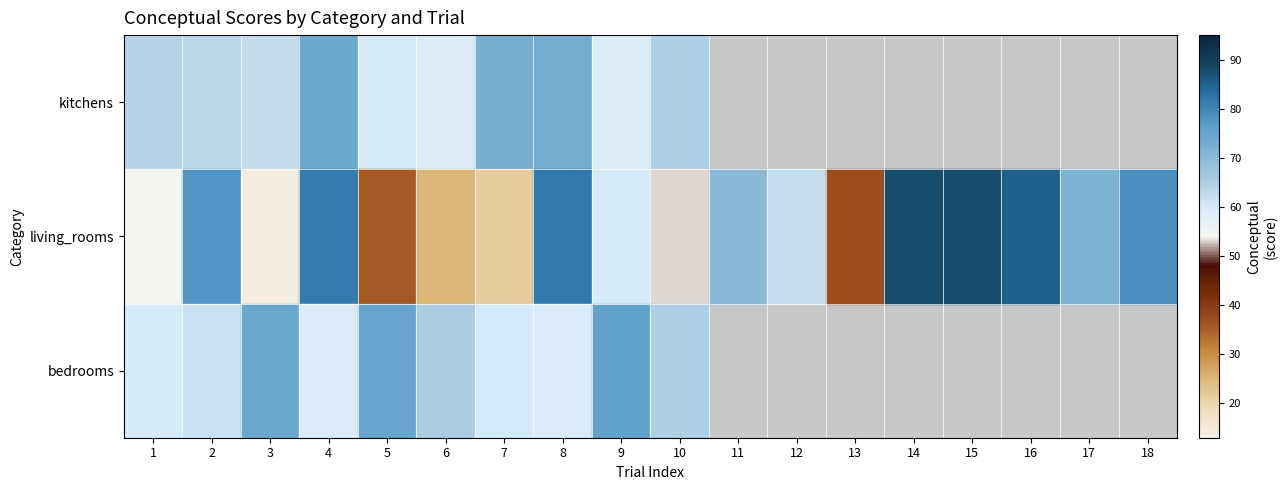

The living_rooms series shows 13.7 at 3. True or false?

True